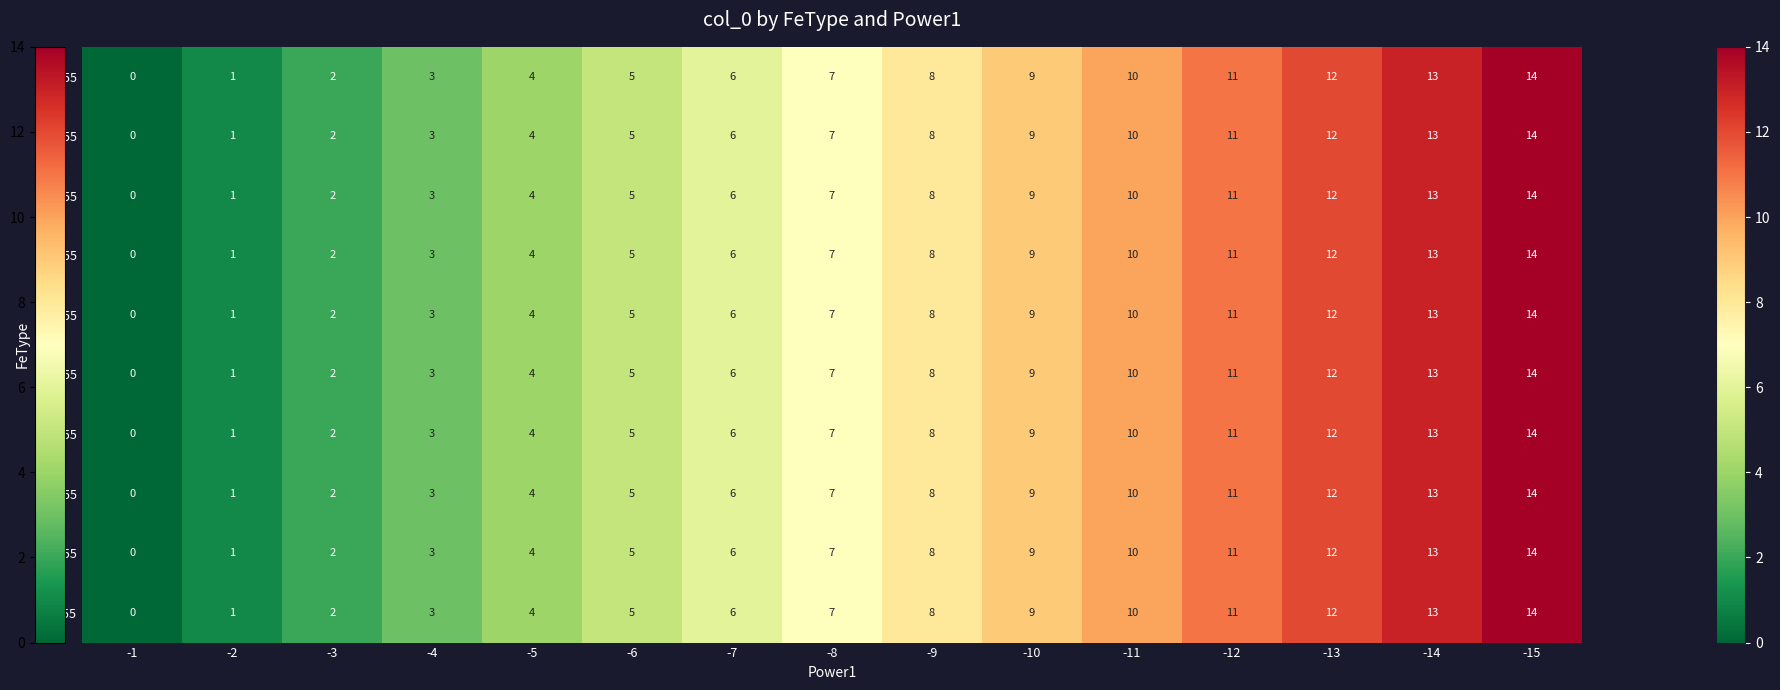

What is the sum of all 040055 values?

105